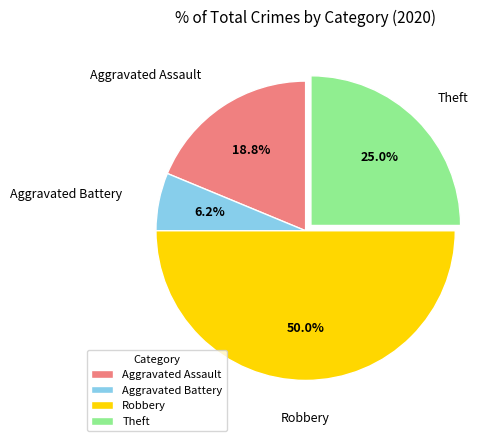

To the nearest percent, what is the average slice percentage?

25%